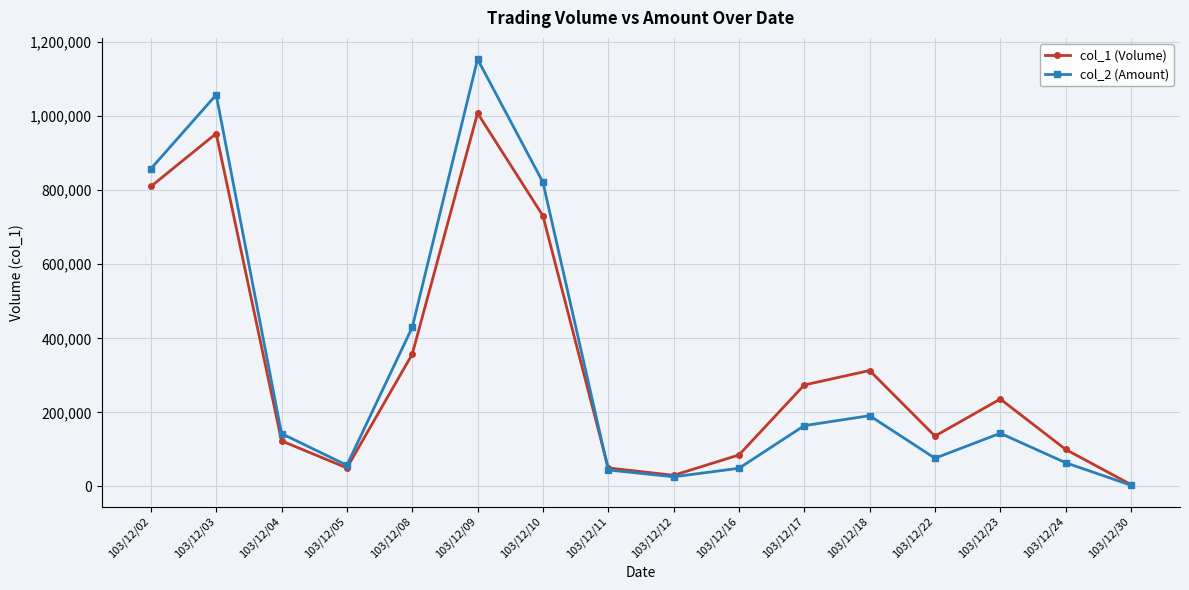

Which series has the largest range (max minus min)?

col_2 (Amount)